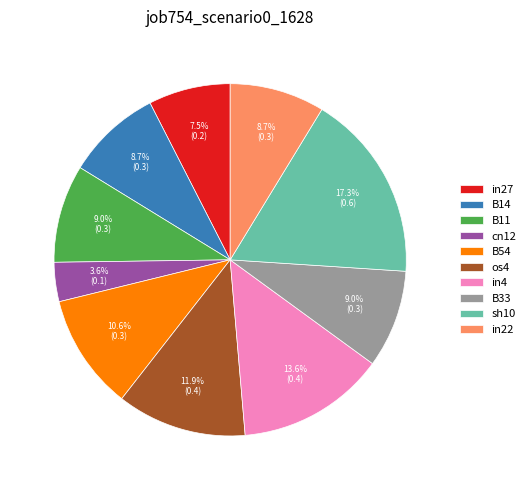

To the nearest percent, what is the difference between the largest and smallest slice percentages?

14%